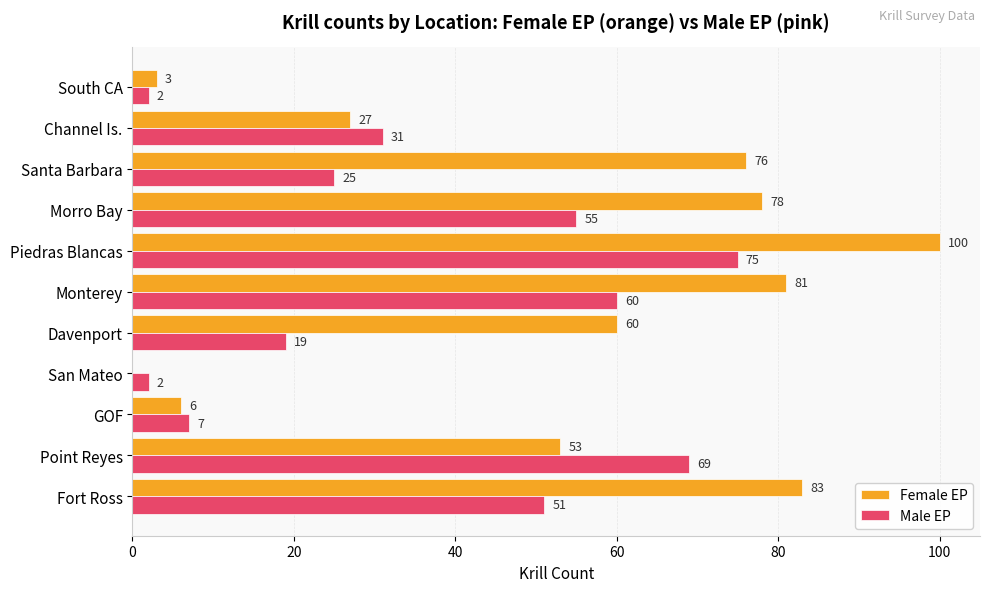

At which label is Male EP closest to 38?

Channel Is.